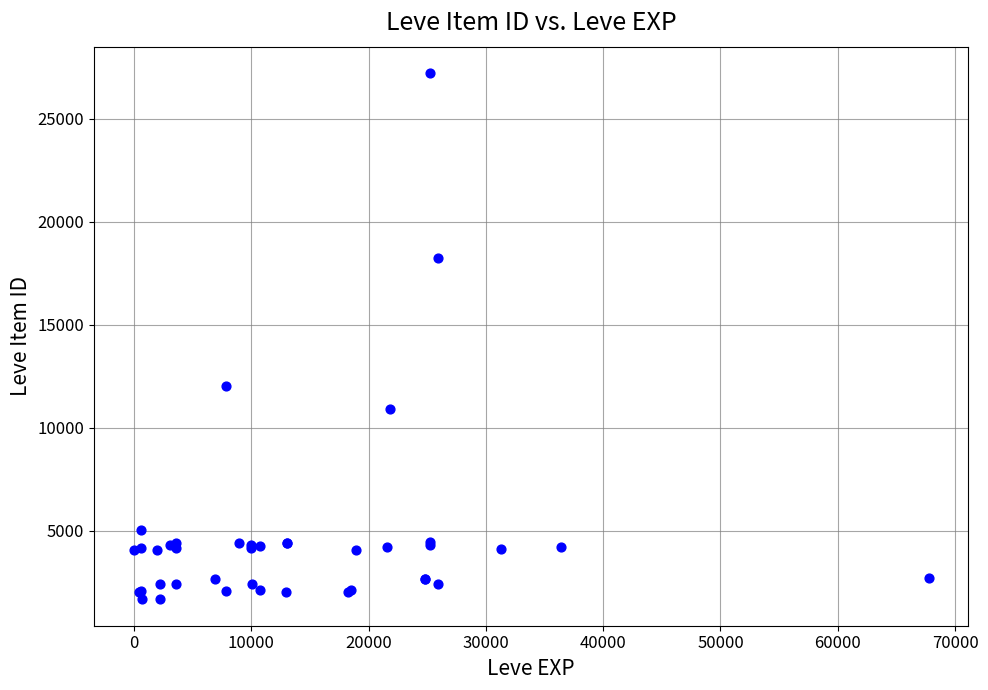

What Y value in the scatter plot is closest to 14448?

12018